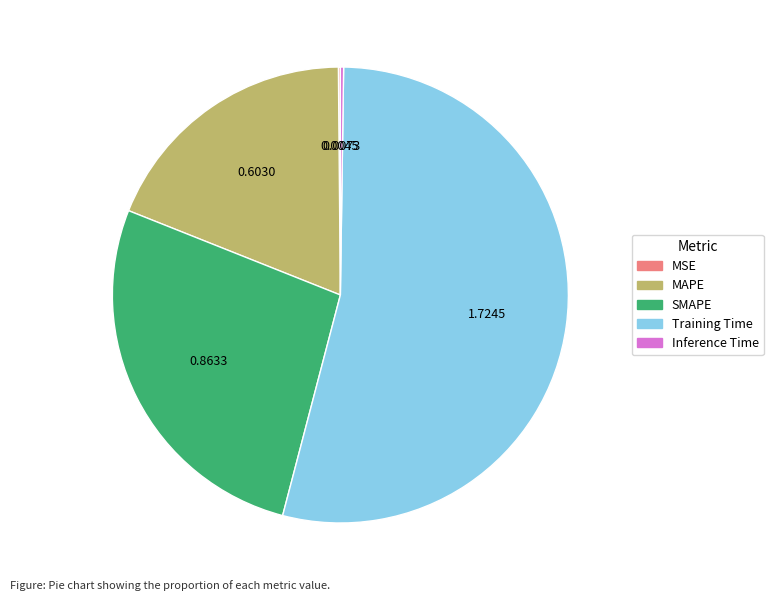

Which category has the biggest portion of the pie?

Training Time